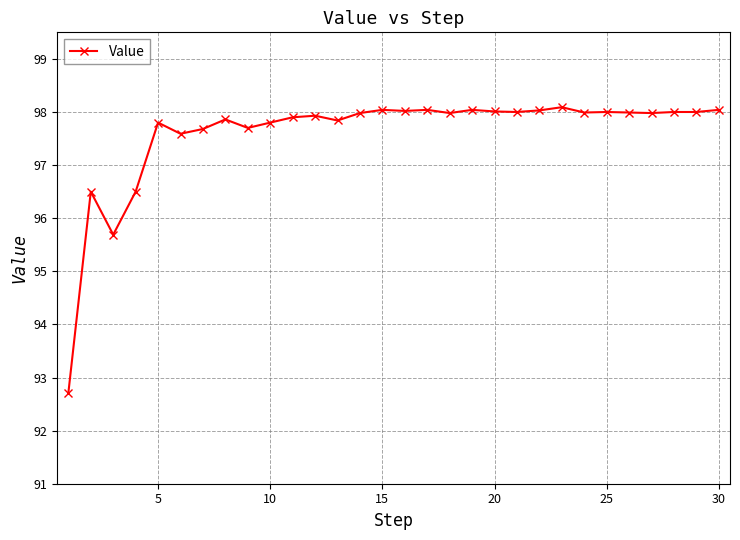

What is the value of the 17th point from the left?

98.0